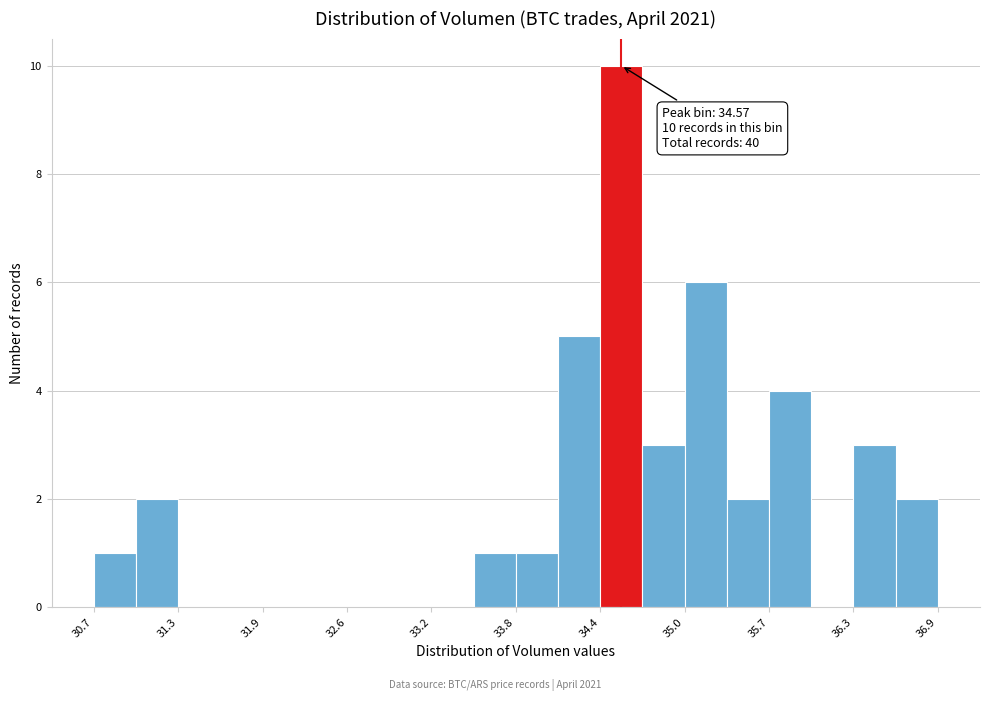

Read against the x-axis, roughly where is the centre of the tallest bar?

34.6